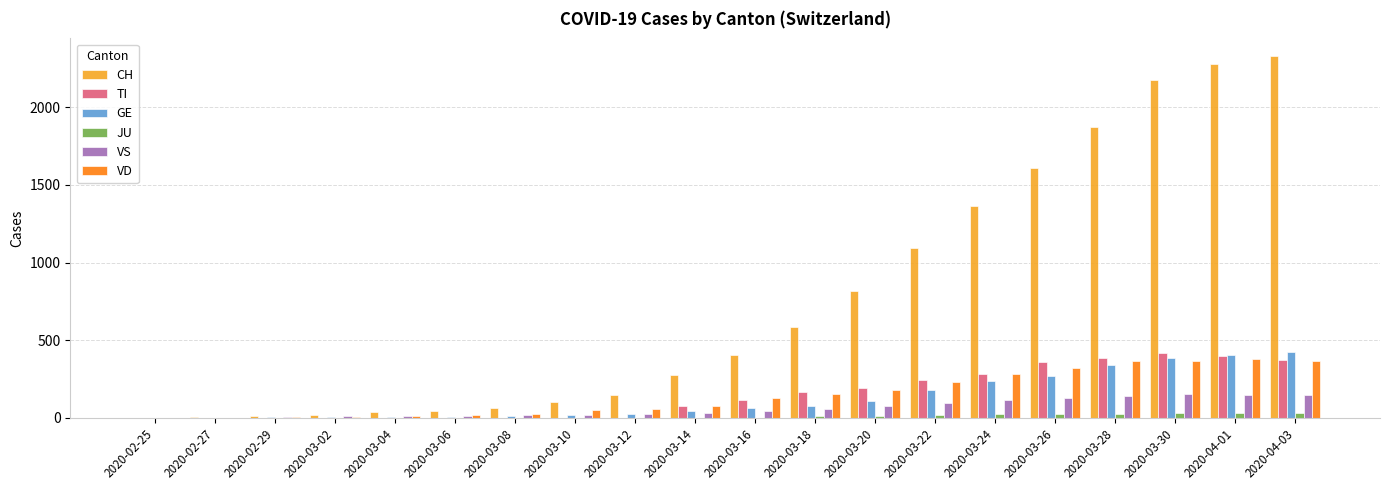

Which series changed the most between 2020-03-14 and 2020-03-20?

CH